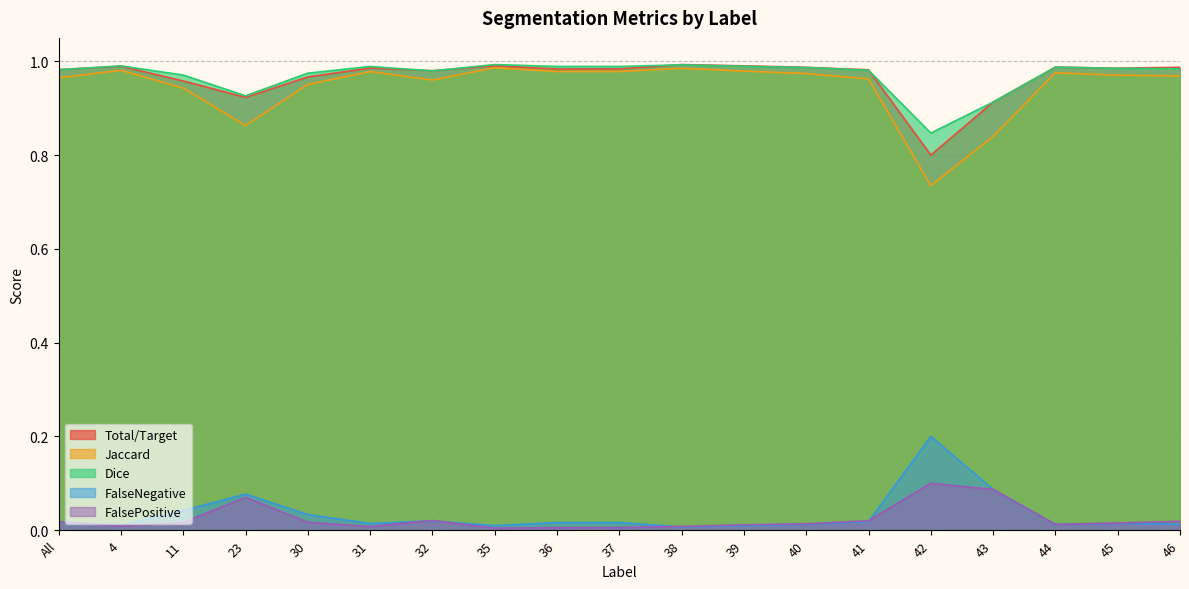

What is the greatest value displayed?

1.0